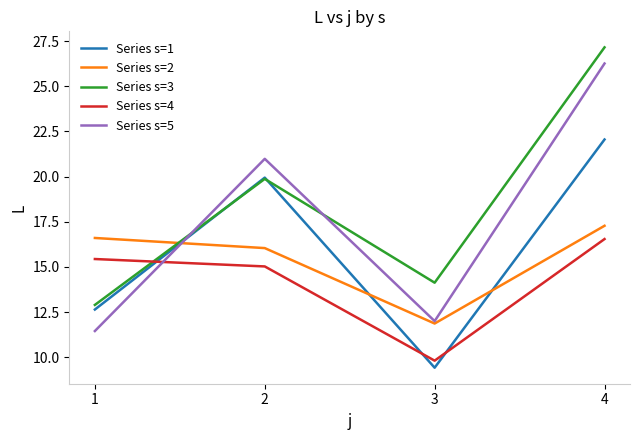

At which label is Series s=4 closest to 13?

2